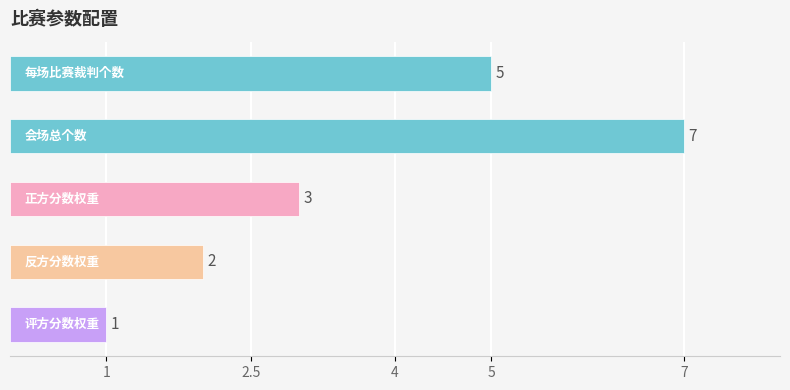

What is the value of the 3rd bar from the top?

3